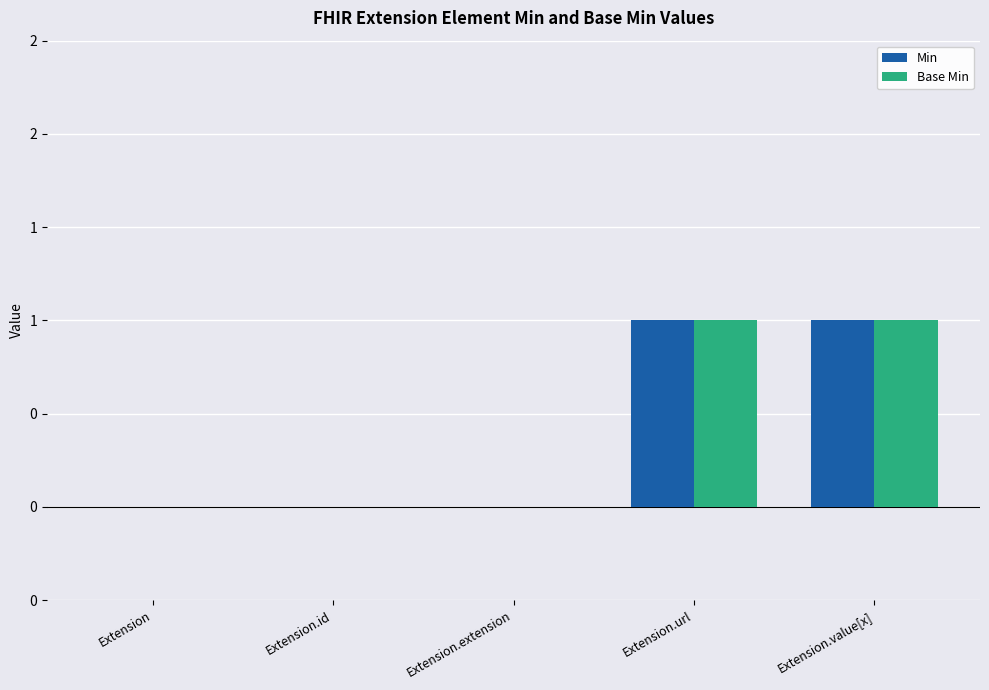

Does the chart contain stacked bars?

No